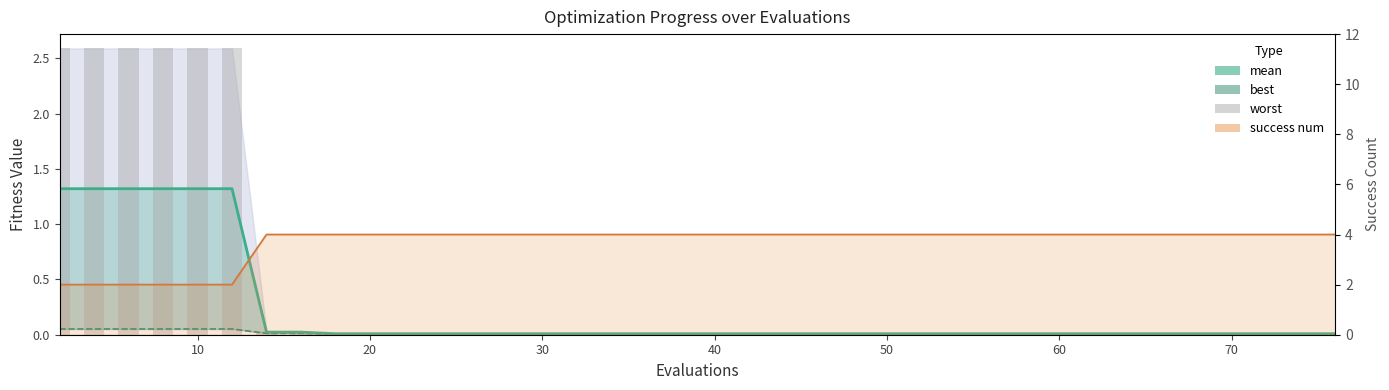

At which category does the chart reach its peak across all series?

60